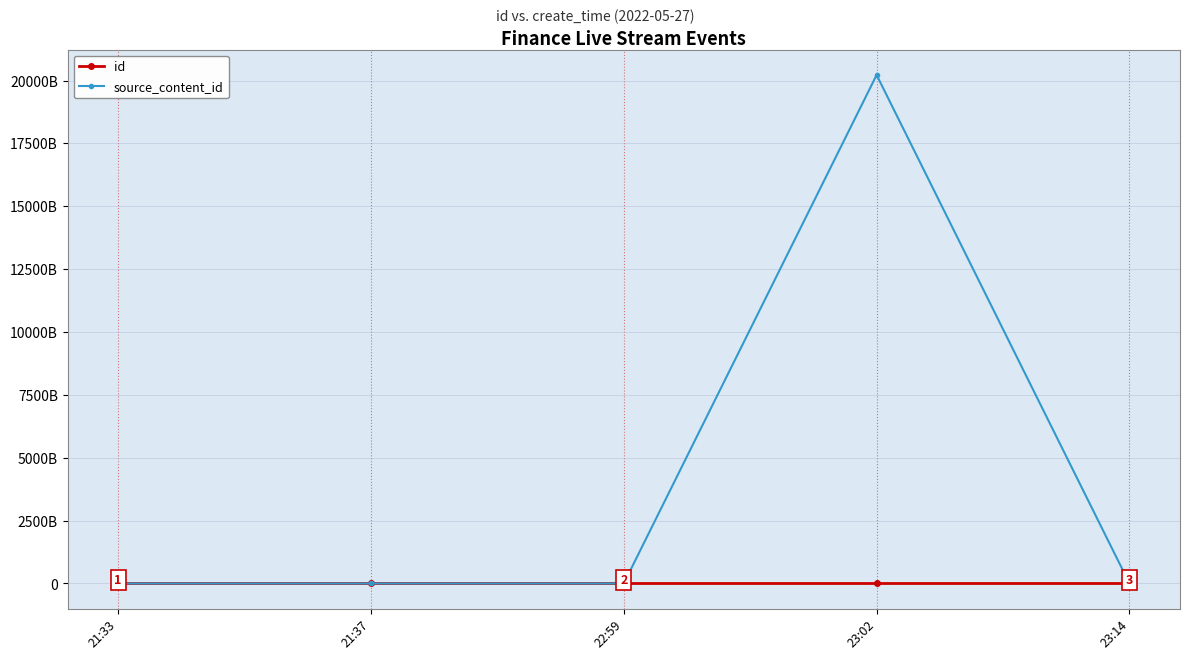

Which series has the largest total across all categories?

source_content_id